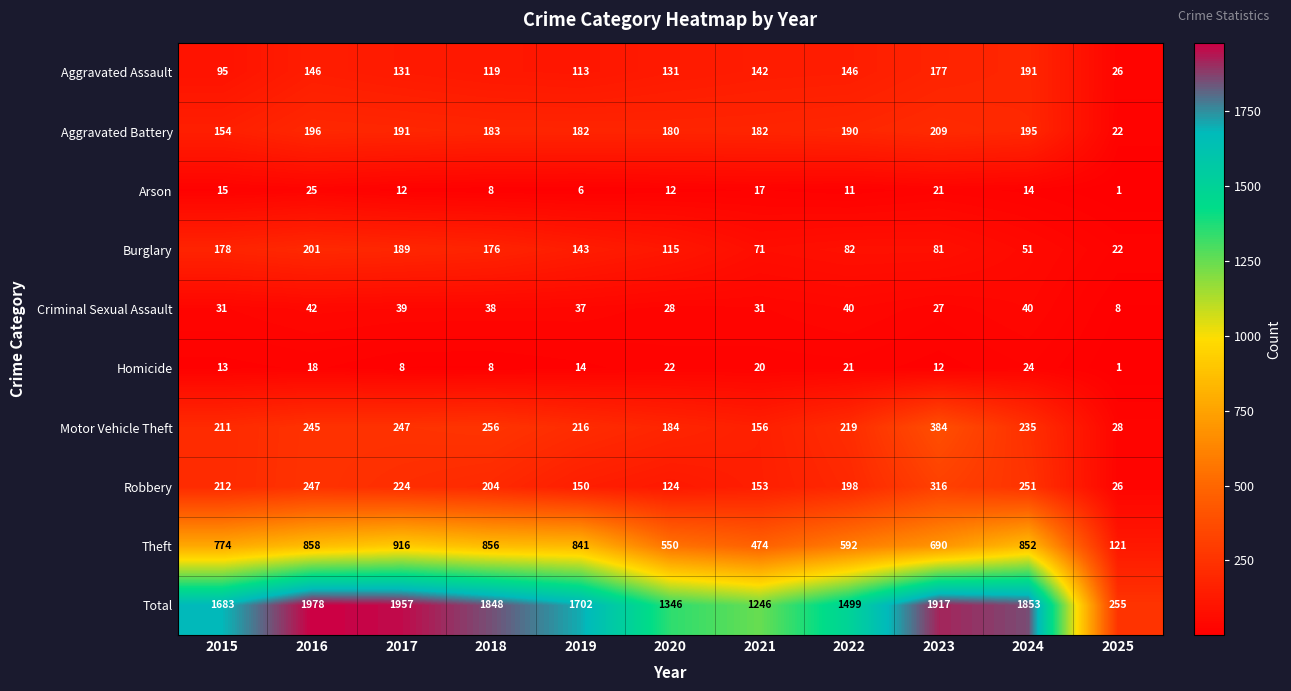

How many series are shown in this chart?

10